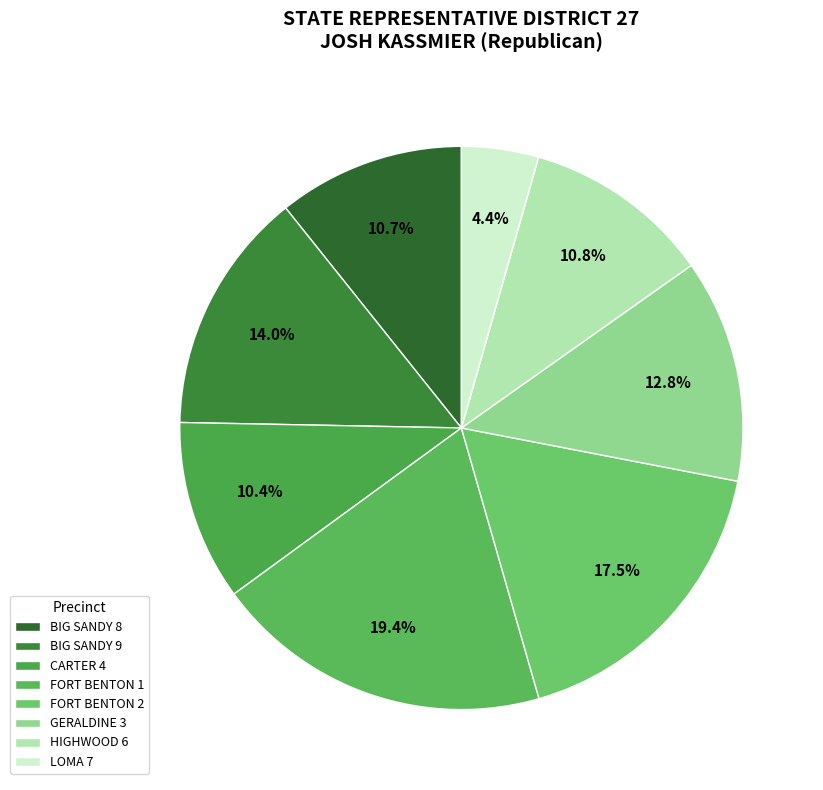

To the nearest percent, what is the difference between the largest and smallest slice percentages?

15%